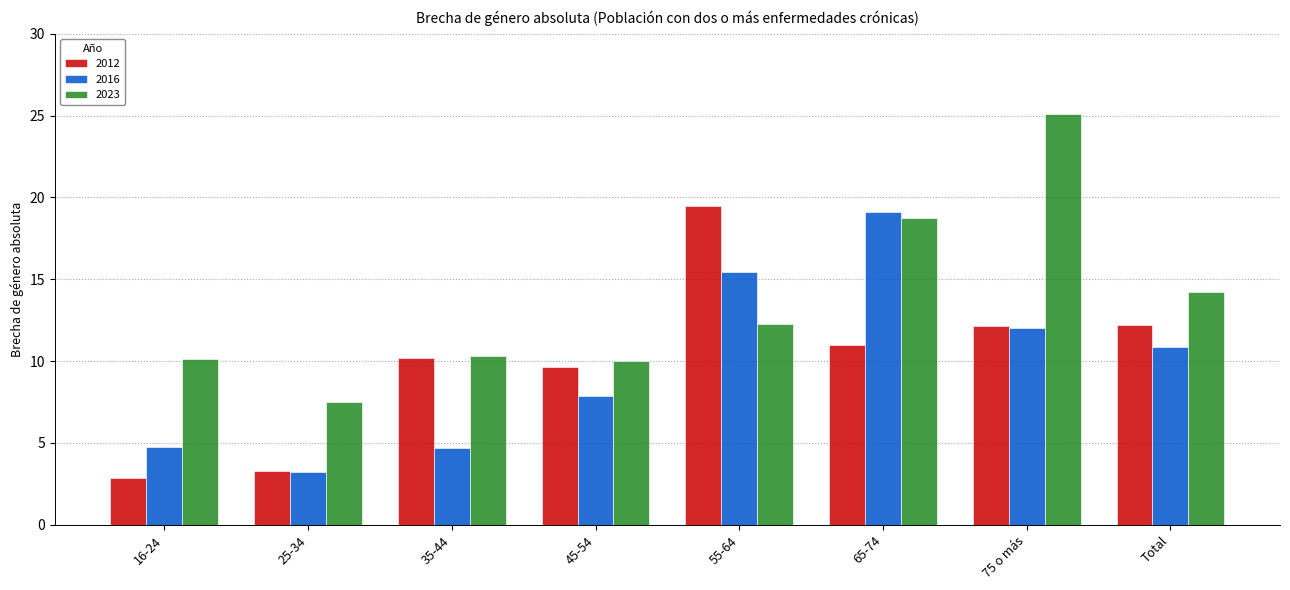

What are all the series names shown in the legend?

2012, 2016, 2023